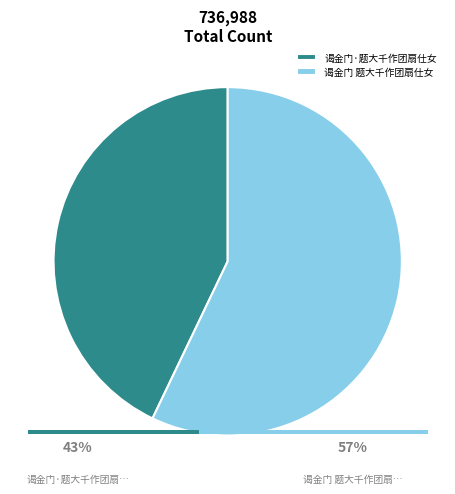

To the nearest percent, what percentage of the pie is 谒金门·题大千作团扇仕女?

43%